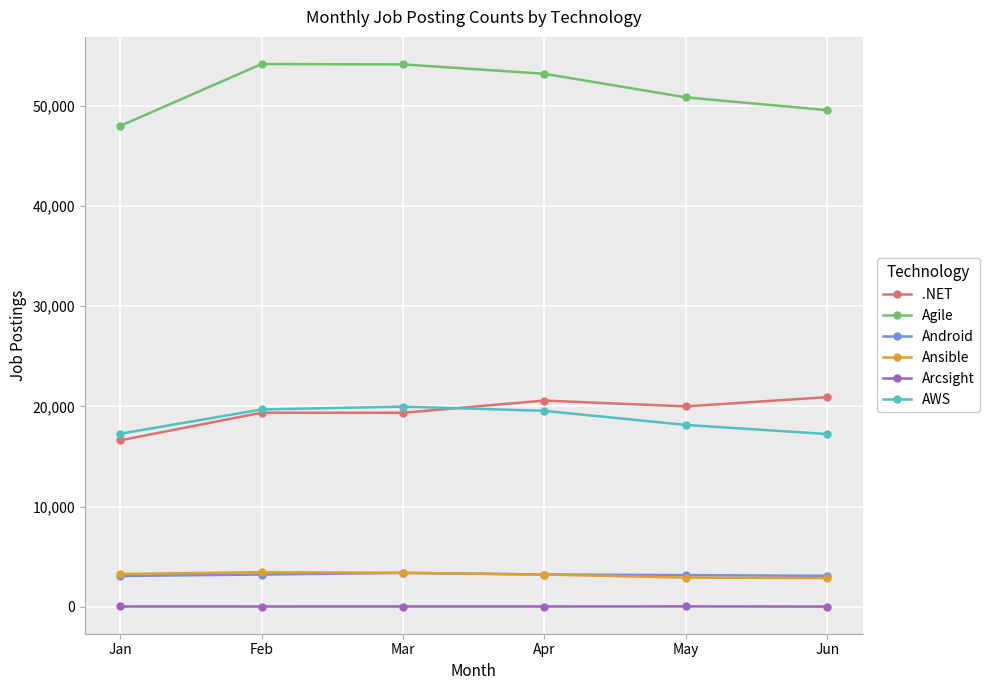

In .NET, how many points are lower than both neighbors (excluding endpoints)?

2